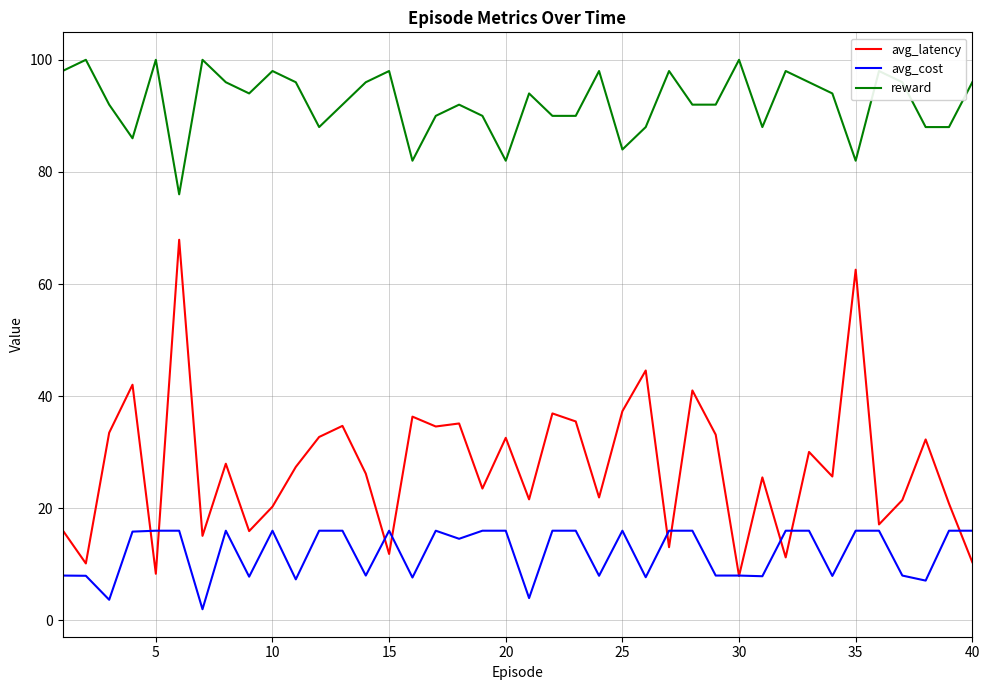

True or false: reward has more than 1 interior local peaks.

True